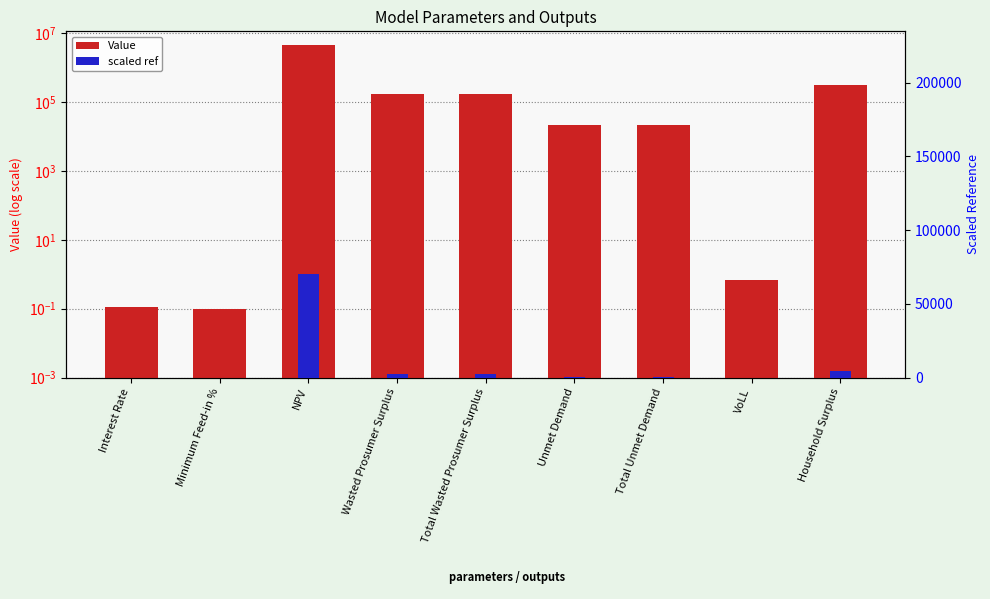

What is the difference between the Value values at Interest Rate and Unmet Demand?

21508.4